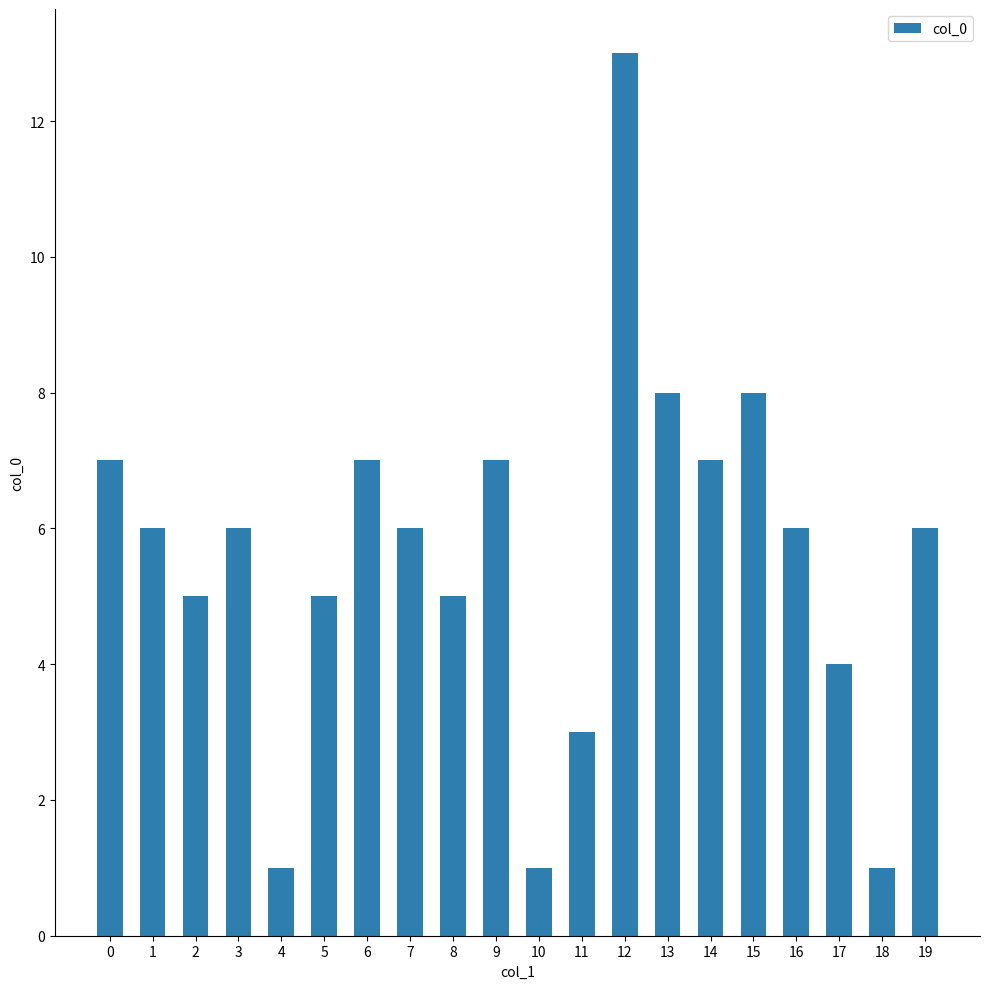

Reading left to right, list all the values displayed in this chart.

7	6	5	6	1	5	7	6	5	7	1	3	13	8	7	8	6	4	1	6